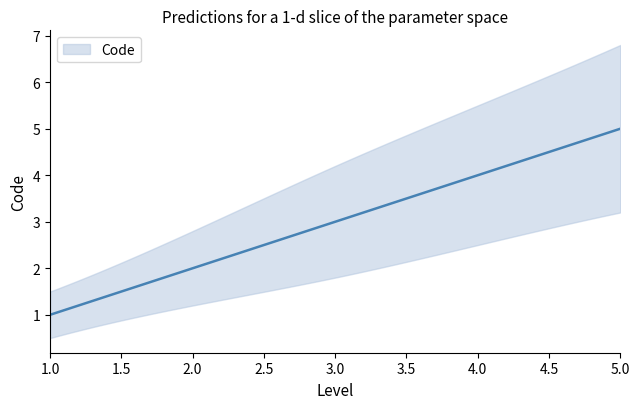

What is the maximum value shown in the chart?

5